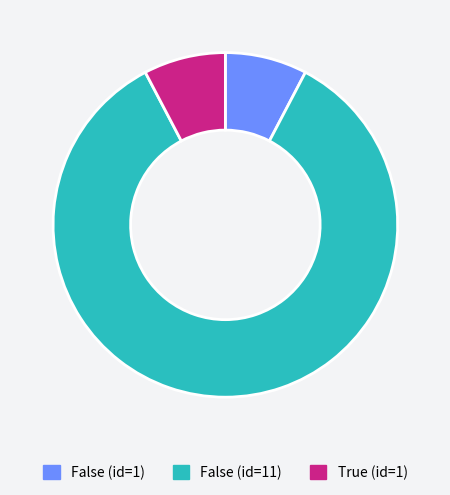

How many segments does this pie chart have?

3